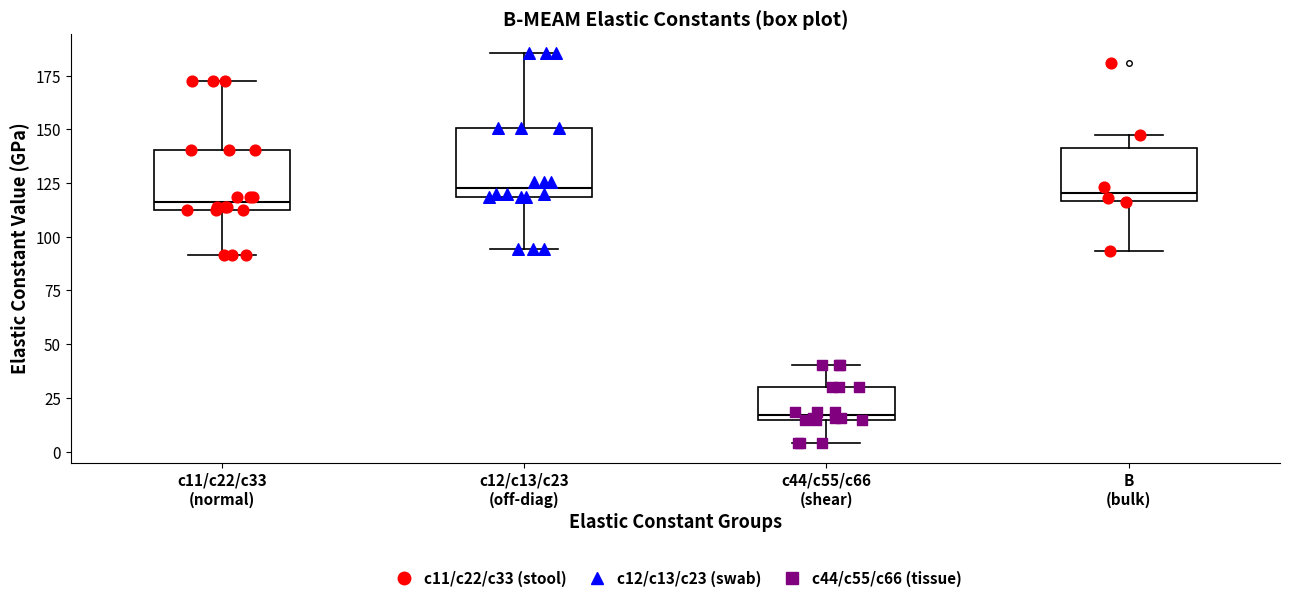

Reading left to right, transcribe this box plot: for each box, give where its median line is, the range the box spans, and where its two whiskers end, as read against the y-axis. The values are not printed on the chart, so give them approximately, as read against the axis.

c11/c22/c33 (normal): median 115, box 110 to 140, whiskers 90 to 170
c12/c13/c23 (off-diag): median 125, box 120 to 150, whiskers 95 to 185
c44/c55/c66 (shear): median 15 (just above the box's lower edge), box 15 to 30, whiskers 5 to 40
B (bulk): median 120, box 115 to 140, whiskers 95 to 145